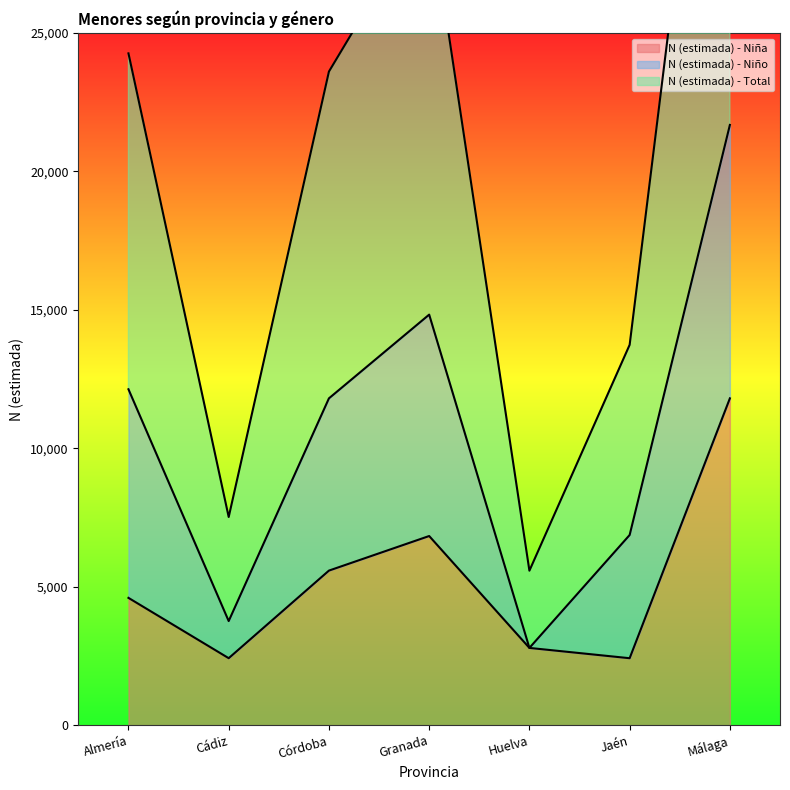

What is the difference between the highest and lowest values at Cádiz?

5100